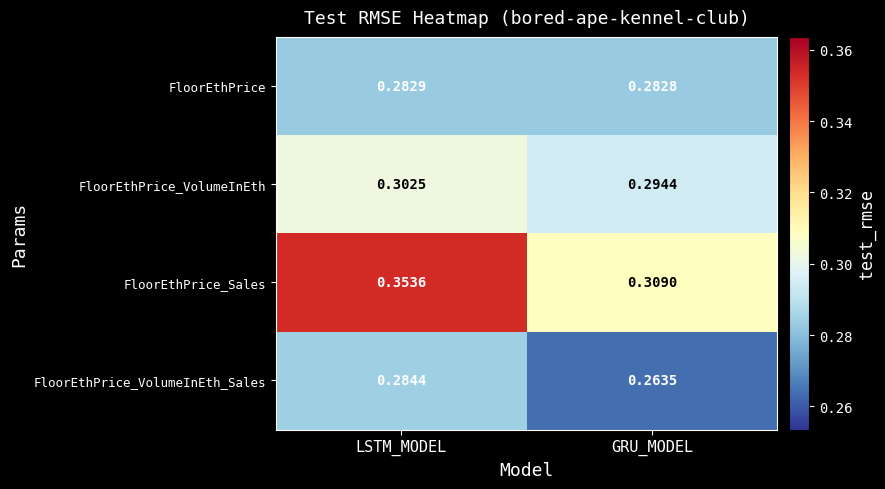

At which category does the chart reach its minimum across all series?

GRU_MODEL